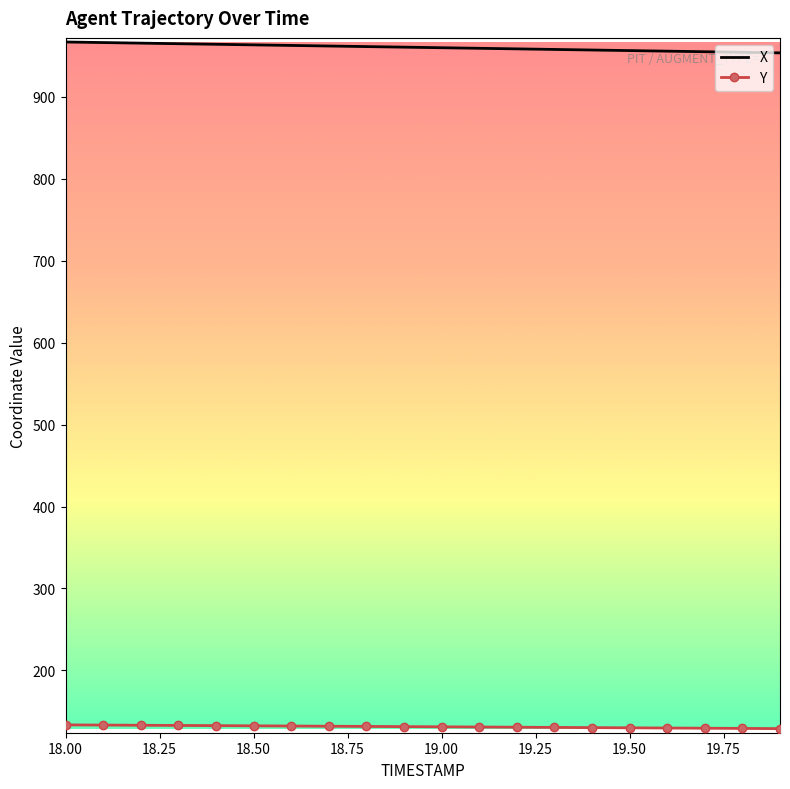

What is the highest value of the Y series?

133.5